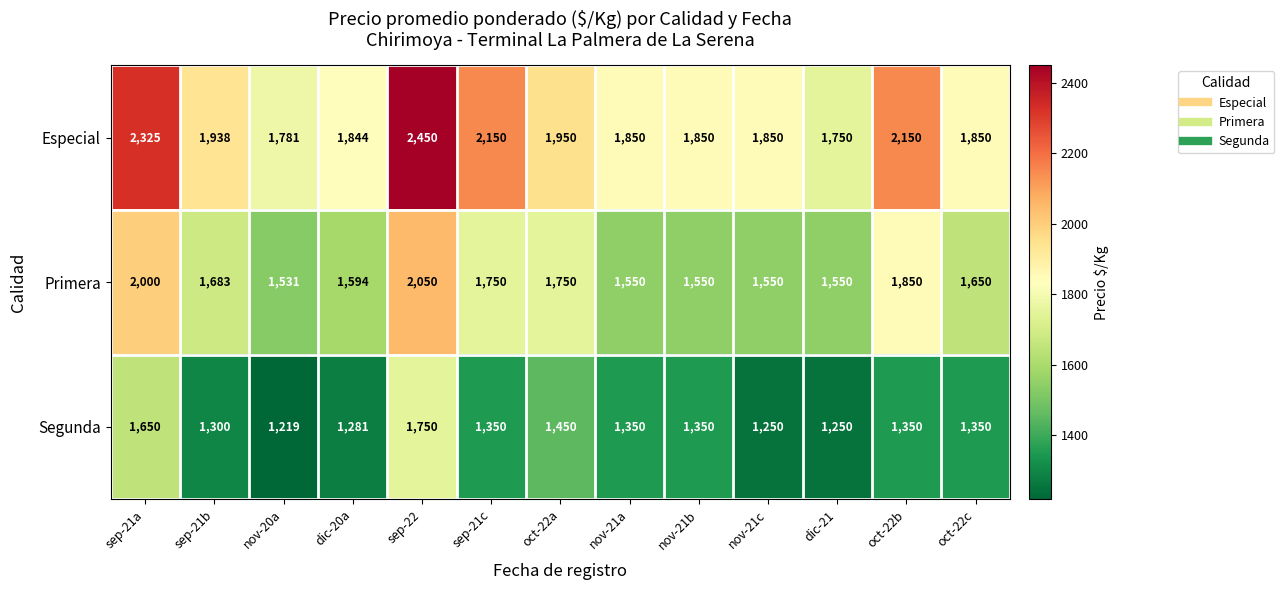

The Especial series shows 3105 at dic-20a. True or false?

False